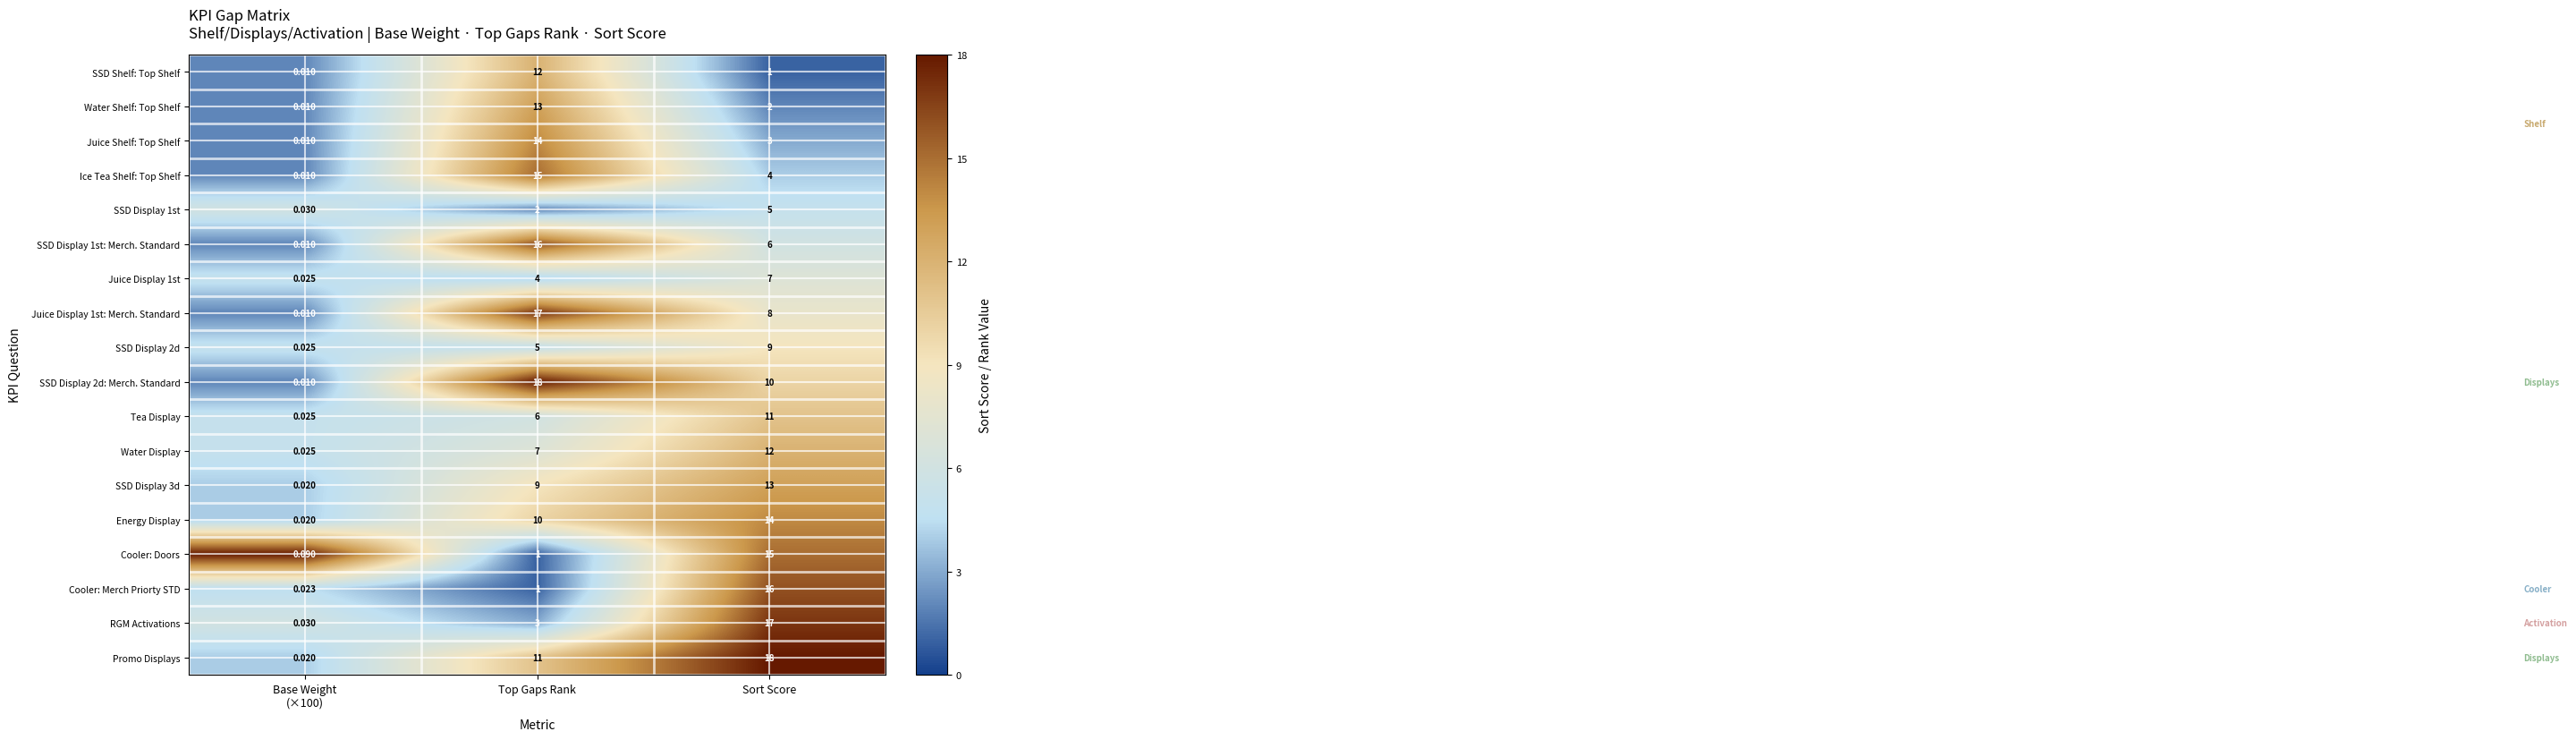

At which label is Ice Tea Shelf: Top Shelf closest to 7?

Sort Score